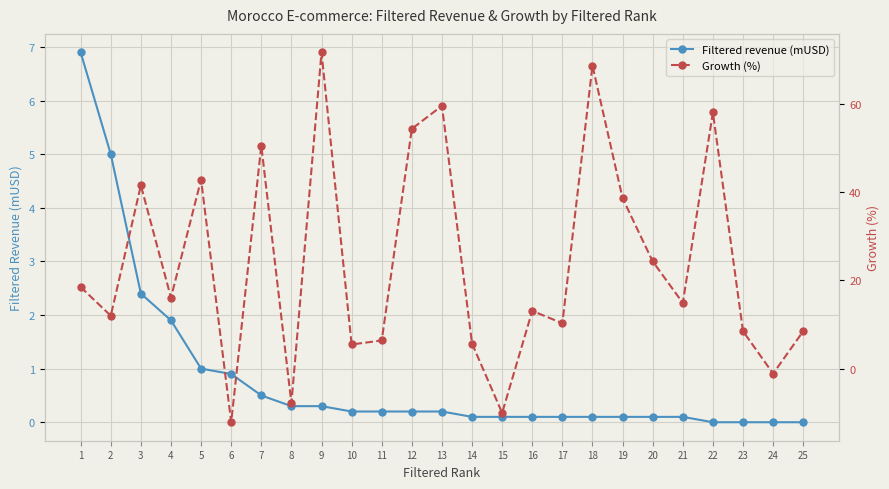

What is the minimum value for Growth (%)?

-12.1